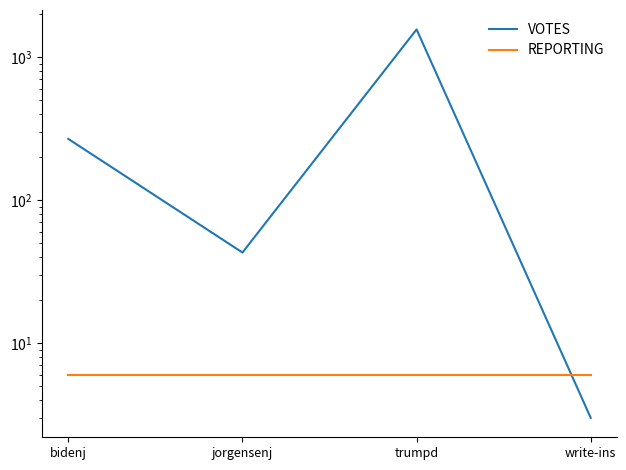

Where do VOTES and REPORTING first cross each other?

trumpd and write-ins